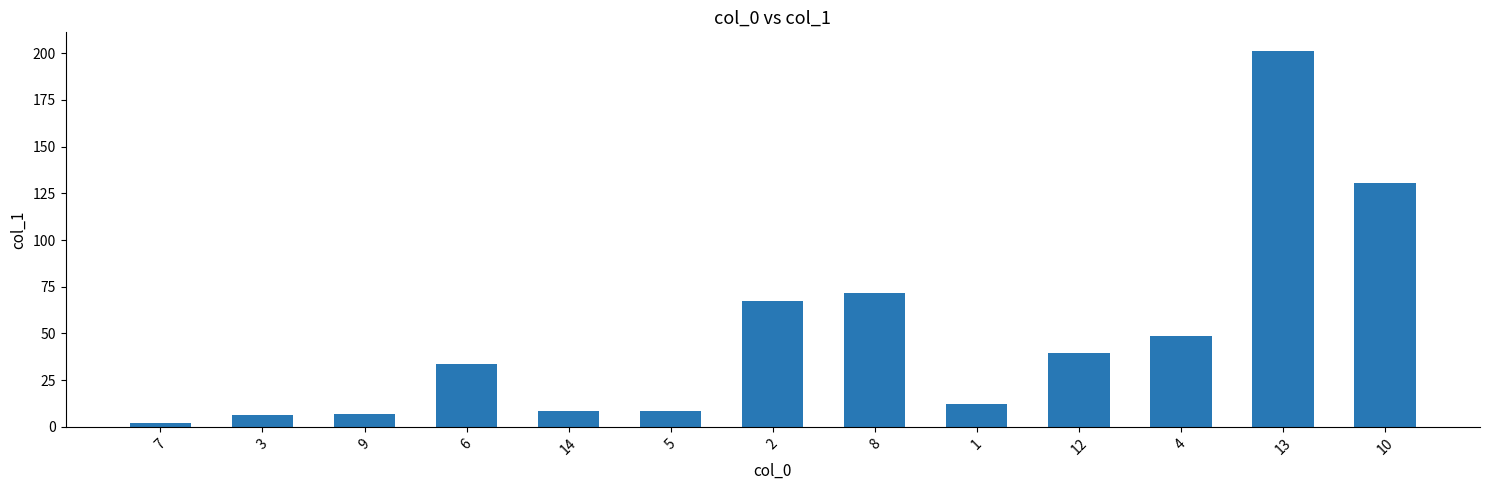

What is the change in value from 4 to 10?

+81.9